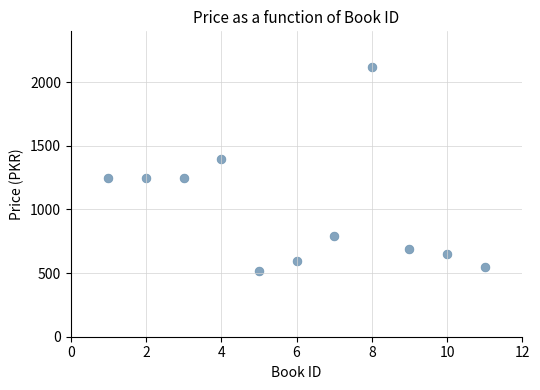

What is the average Y value?

1006